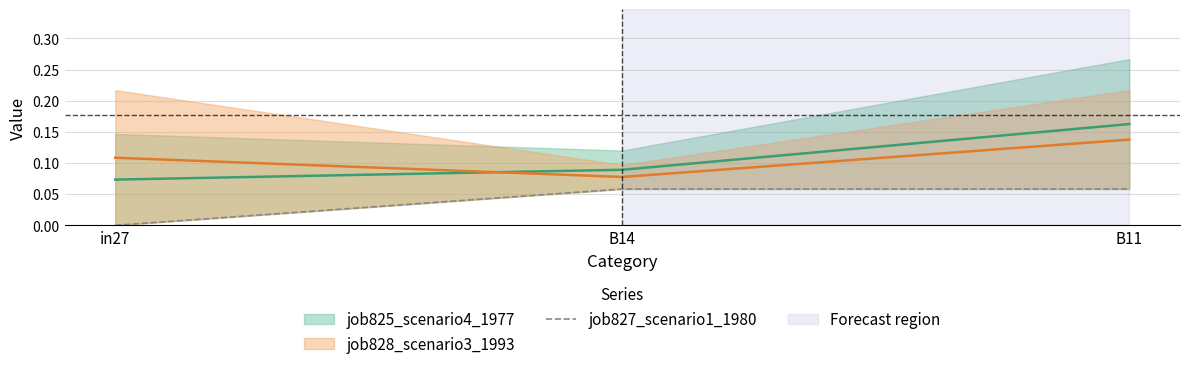

True or false: the data shows 0.0 at in27.

False